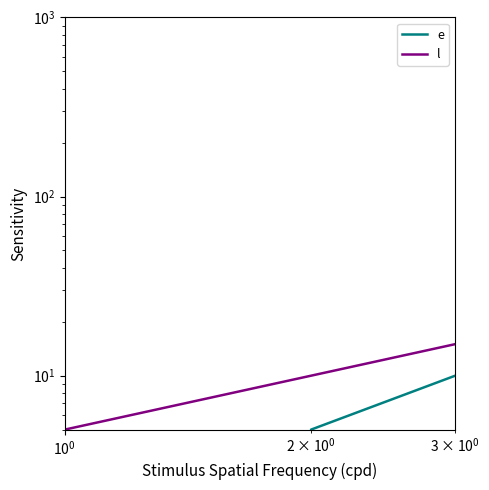

Which series has the largest total across all categories?

l